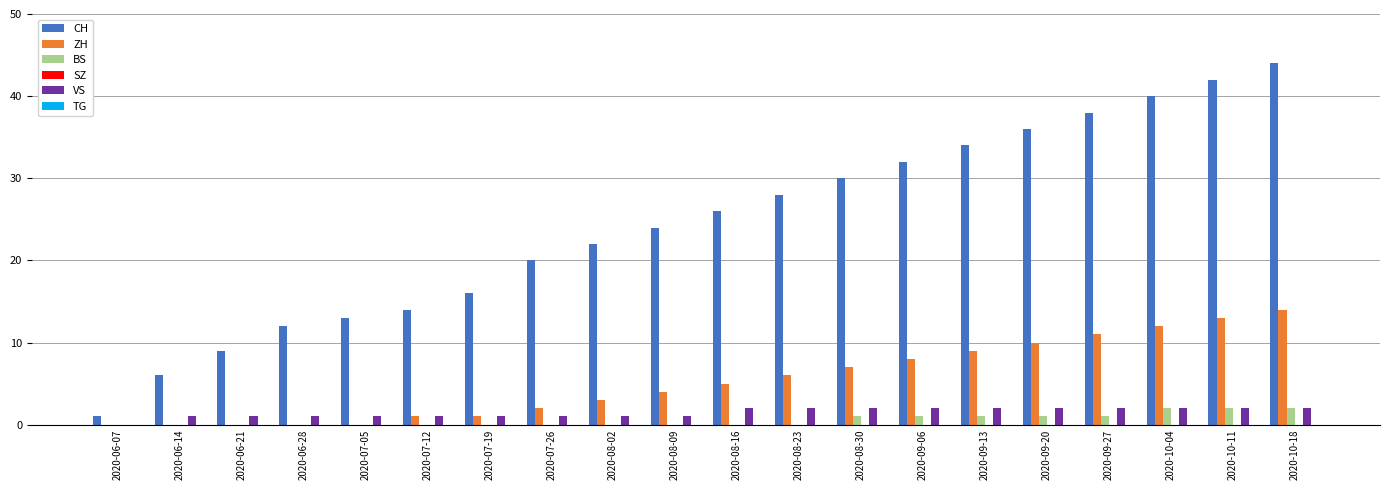

The value of VS at 2020-10-11 is 2. True or false?

True